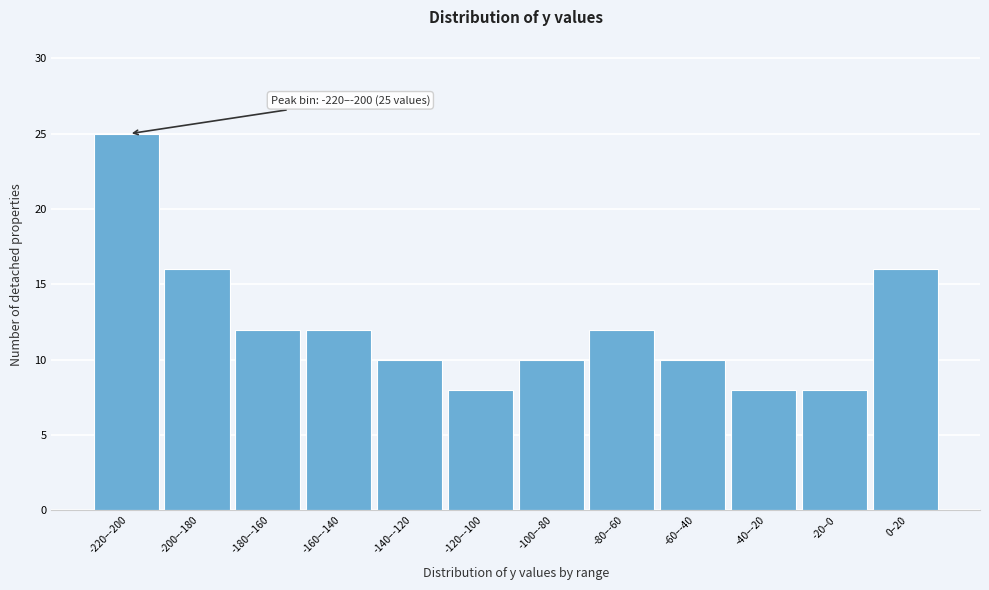

Reading right to left, extract all data points from this chart.

0–20=16	-20–0=8	-40–-20=8	-60–-40=10	-80–-60=12	-100–-80=10	-120–-100=8	-140–-120=10	-160–-140=12	-180–-160=12	-200–-180=16	-220–-200=25